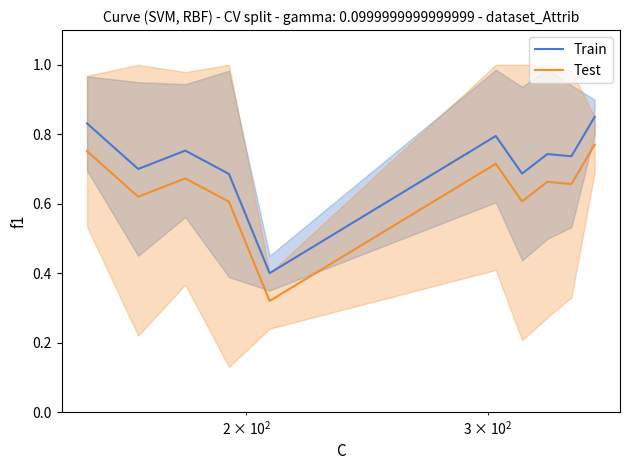

What is the highest value of the Test series?

0.8